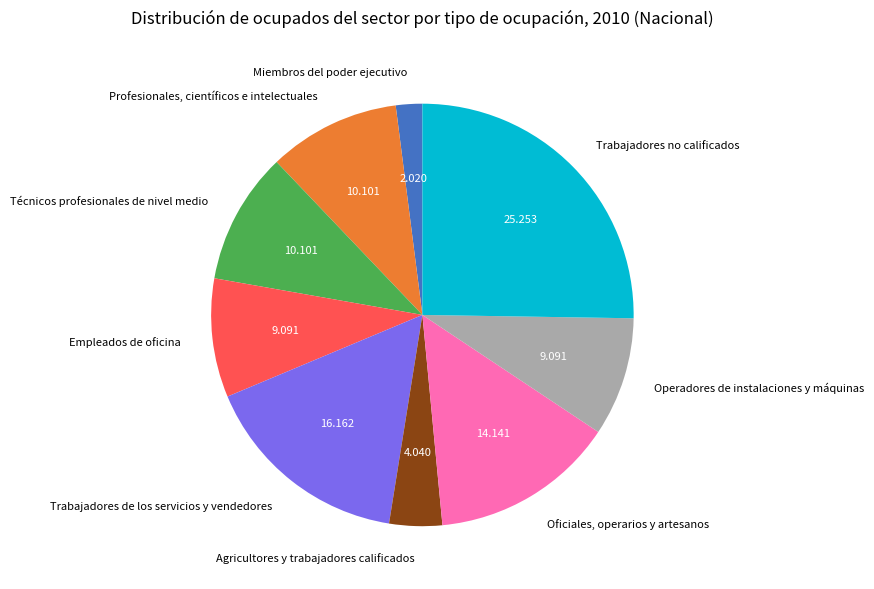

Which category has the smallest portion of the pie?

Miembros del poder ejecutivo